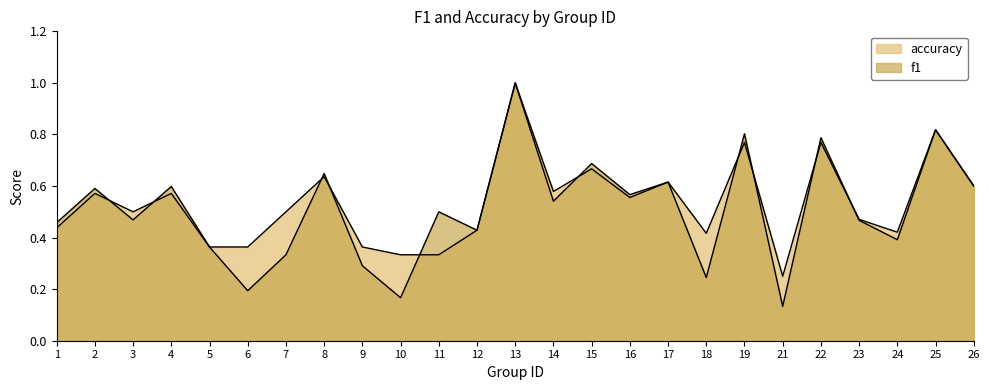

Rank the series by their average value, from lowest to highest.

f1, accuracy